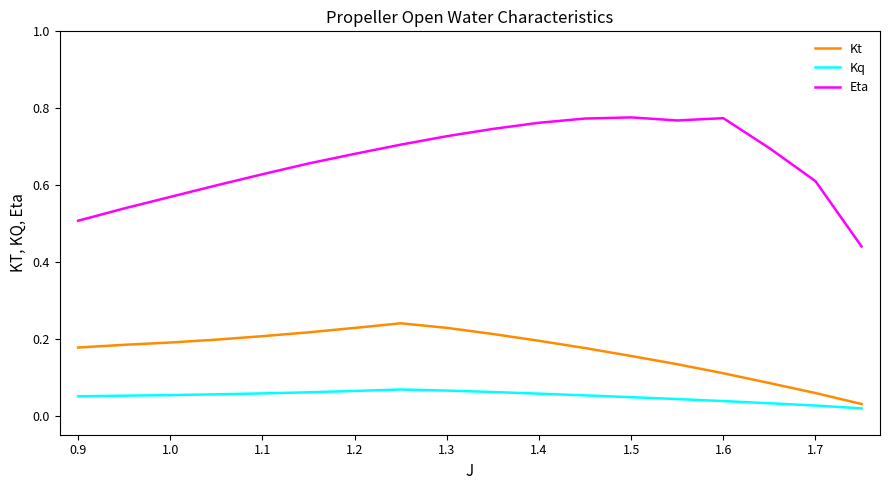

True or false: Kq and Kt cross at least once.

False